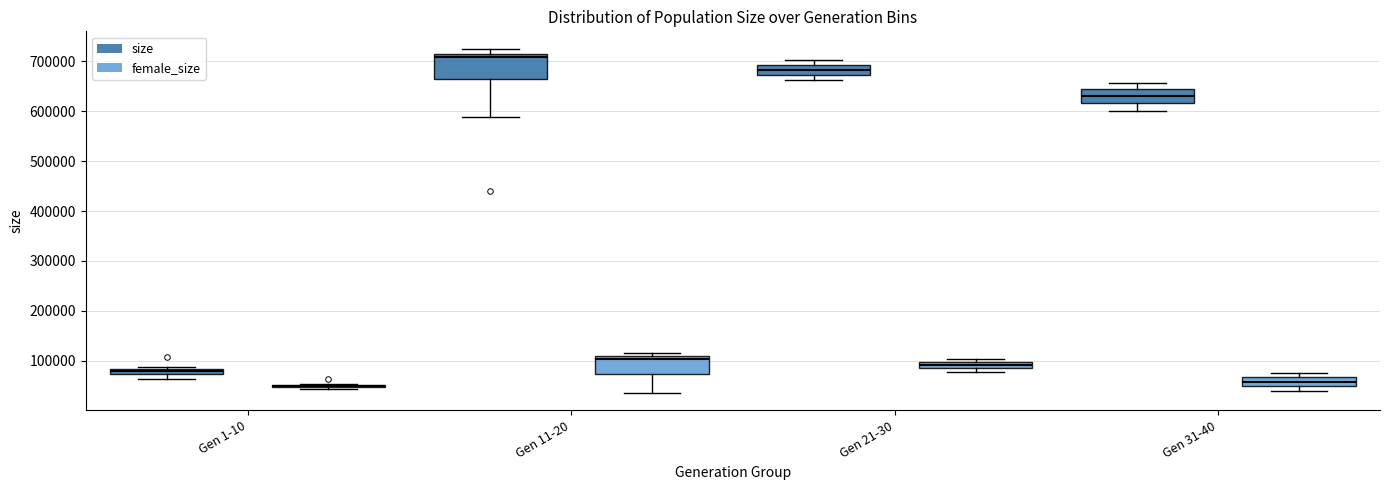

Where is the upper edge of the box for Gen 1-10 (size) on the y-axis? The values are not printed on the chart, so give them approximately, as read against the axis.

80000